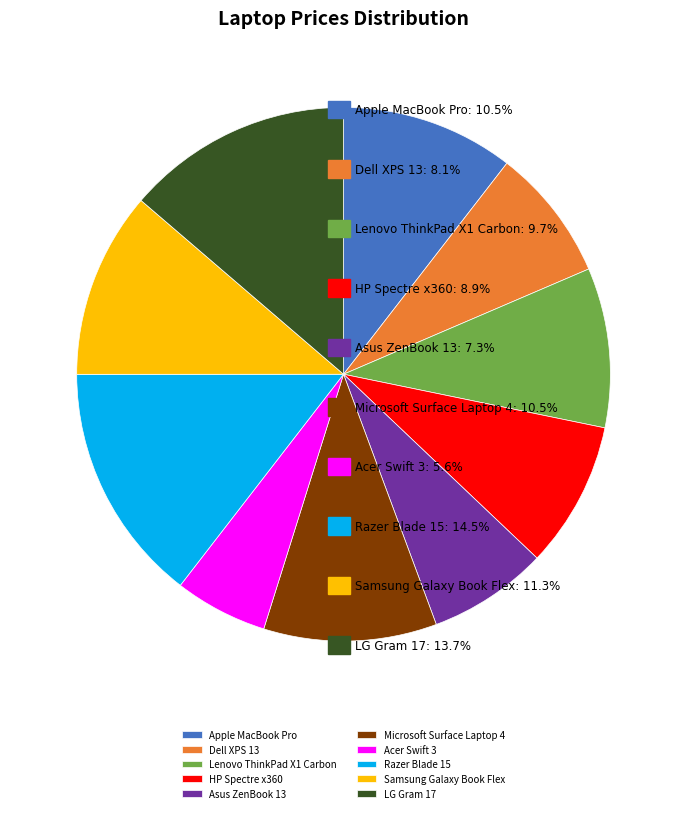

The Apple MacBook Pro slice represents 2% of the pie. True or false?

False